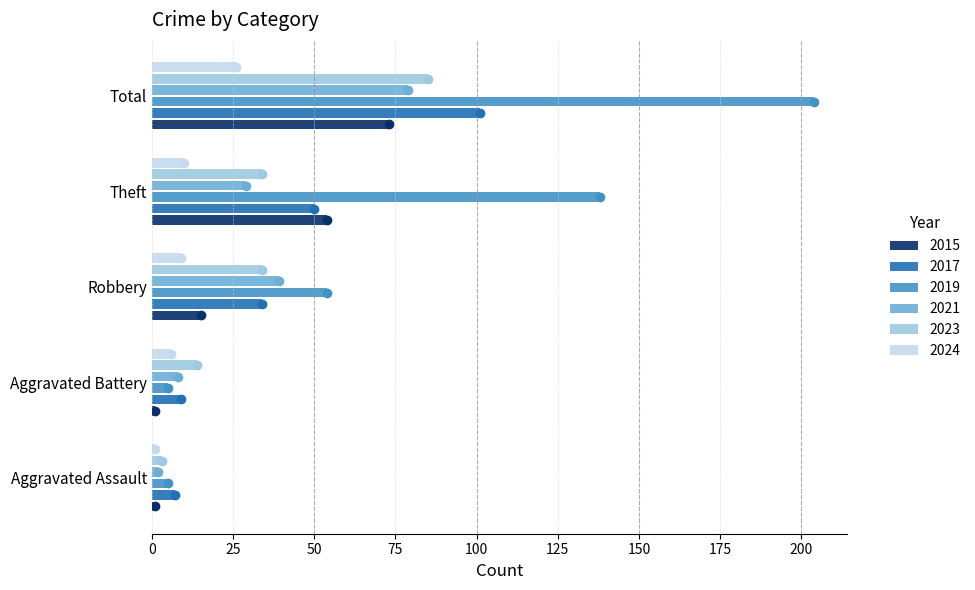

Which category has the highest value in the 2023 series?

Total